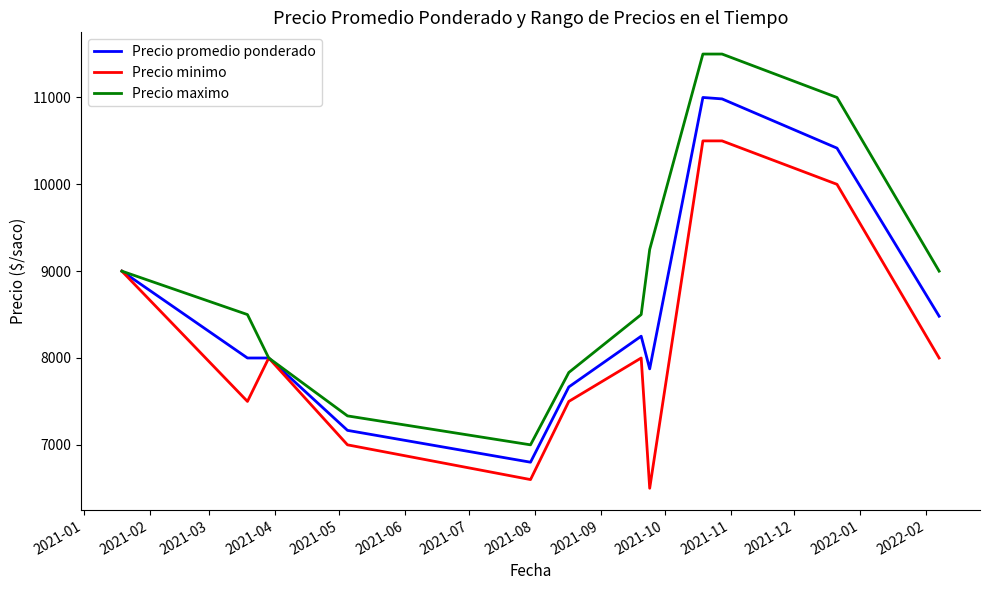

What are all the series names shown in the legend?

Precio promedio ponderado, Precio minimo, Precio maximo